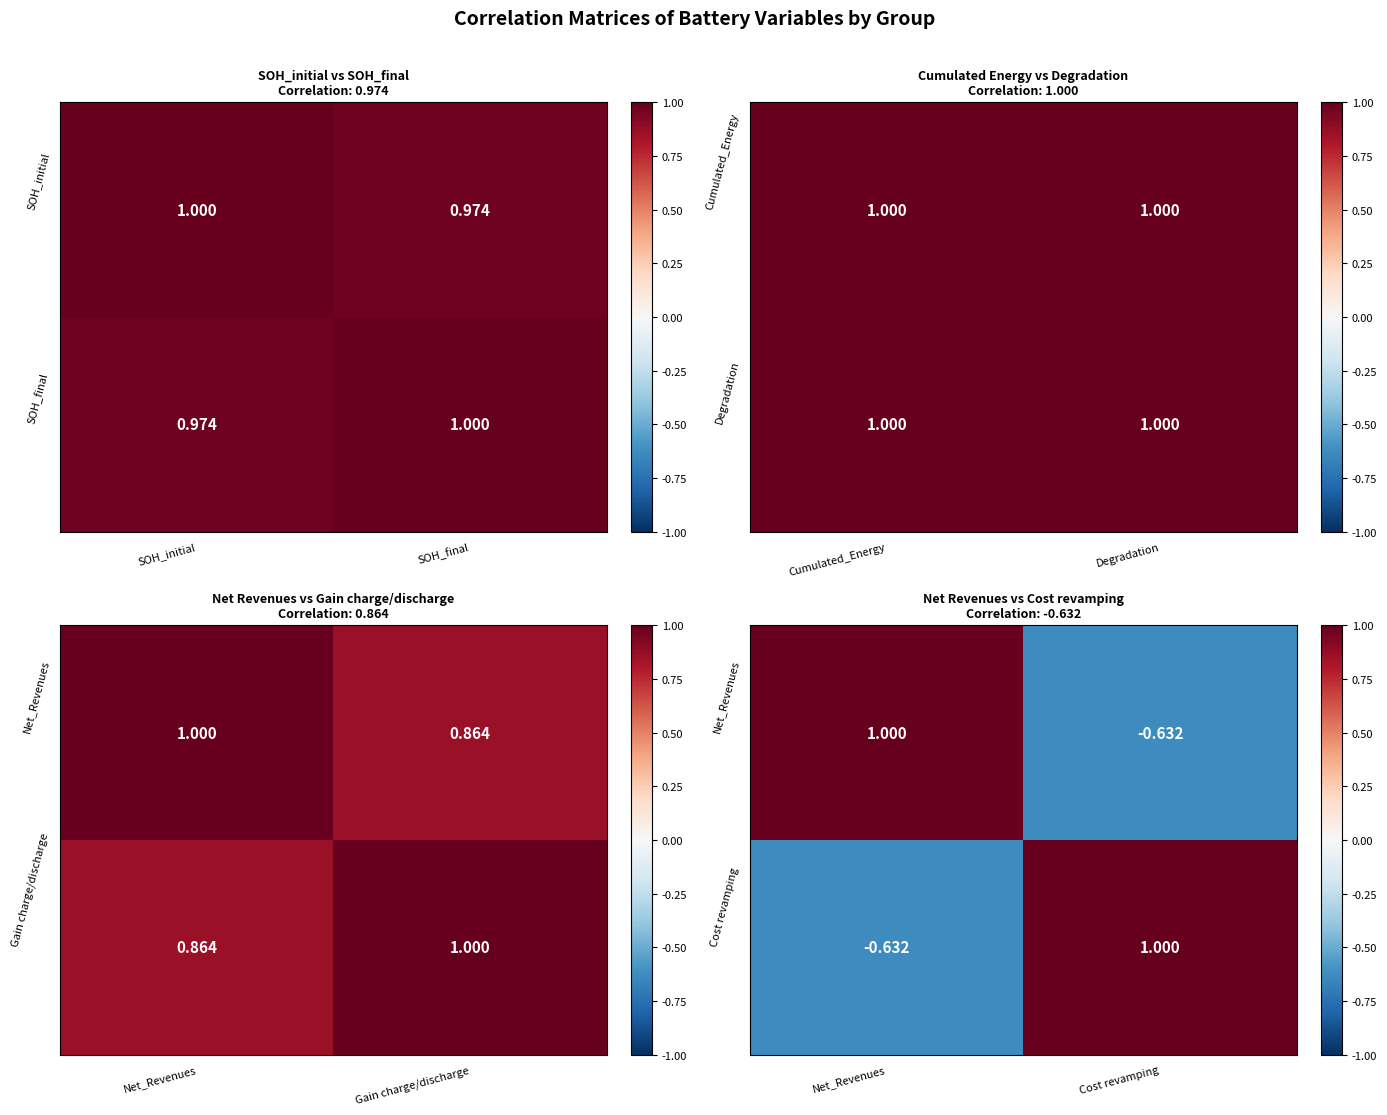

Where is SOH_initial nearest to the value 0?

SOH_final